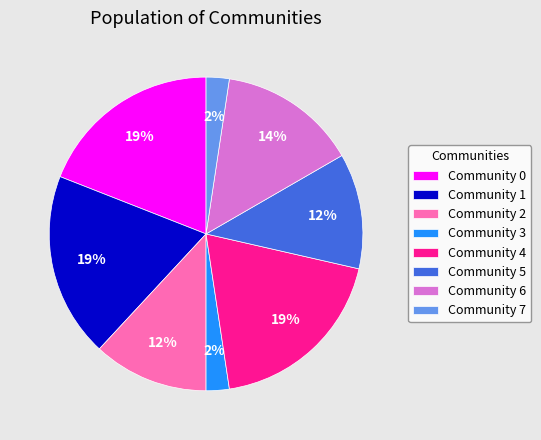

Do Community 5 and Community 3 together represent more than half of the pie?

No